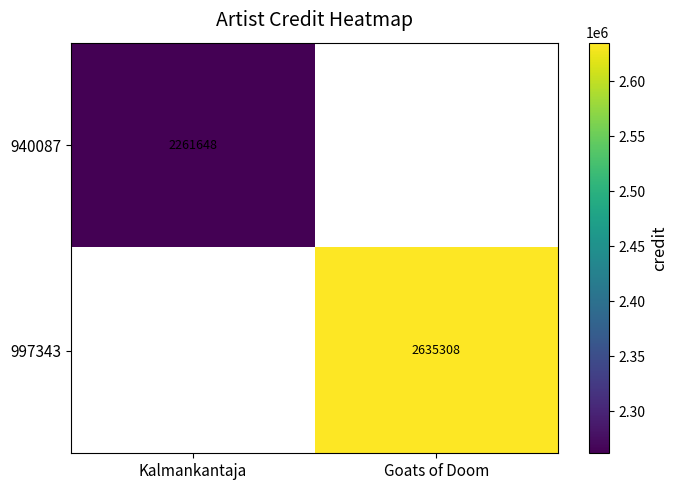

Is it true that 997343 equals 2635308 at Goats of Doom?

True